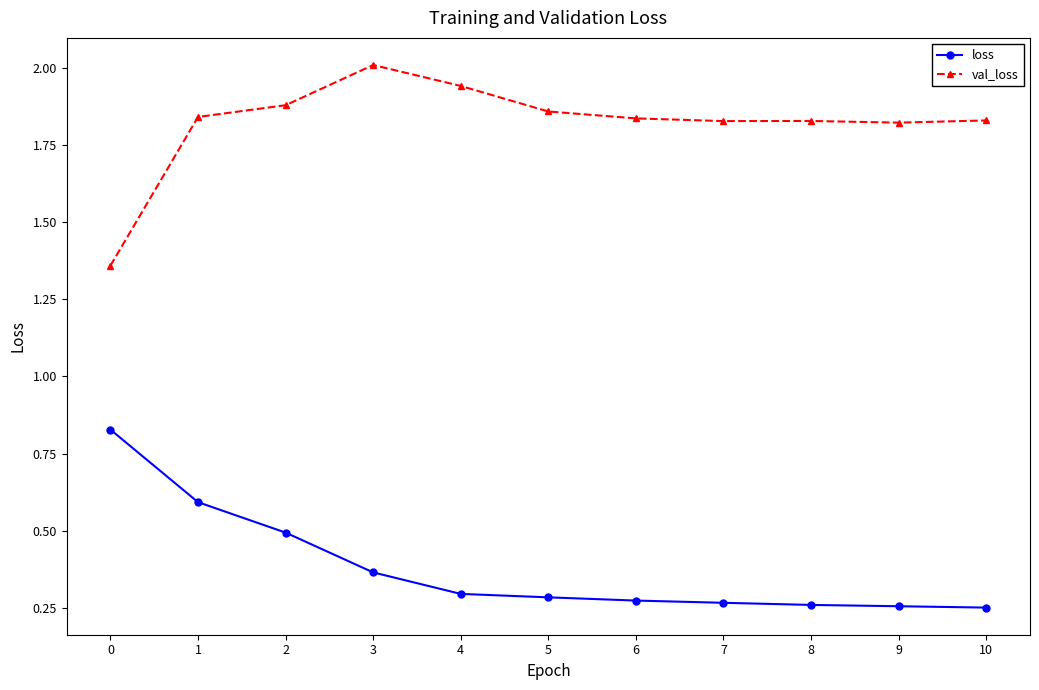

Is the value of loss at 6 greater than the value of val_loss at 7?

No